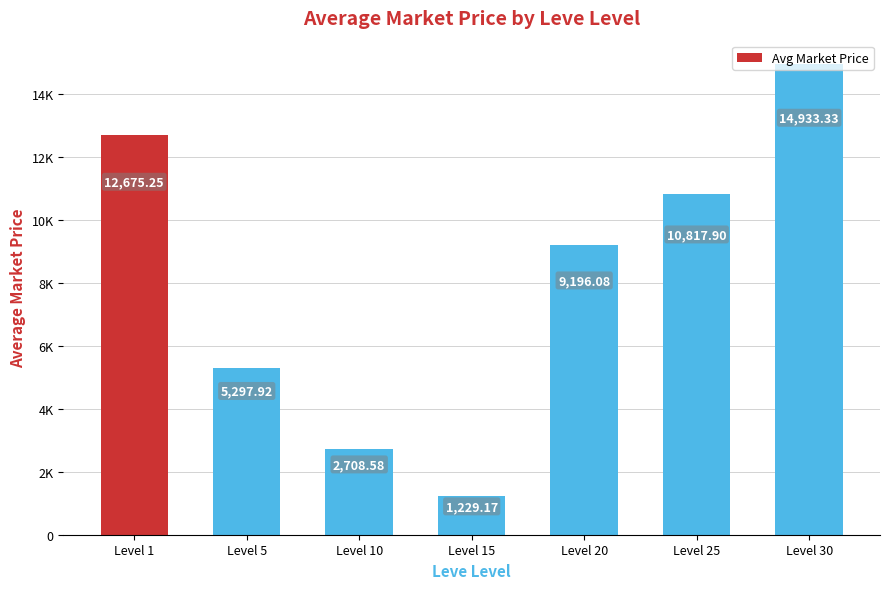

Does the chart contain any negative values?

No